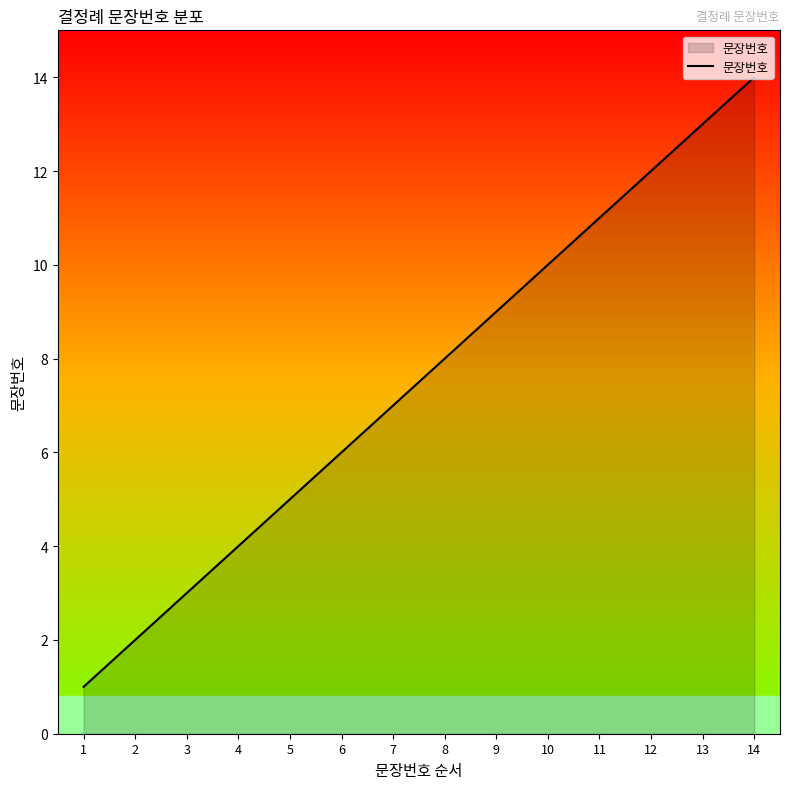

List the labels in order of value, smallest first.

1, 2, 3, 4, 5, 6, 7, 8, 9, 10, 11, 12, 13, 14